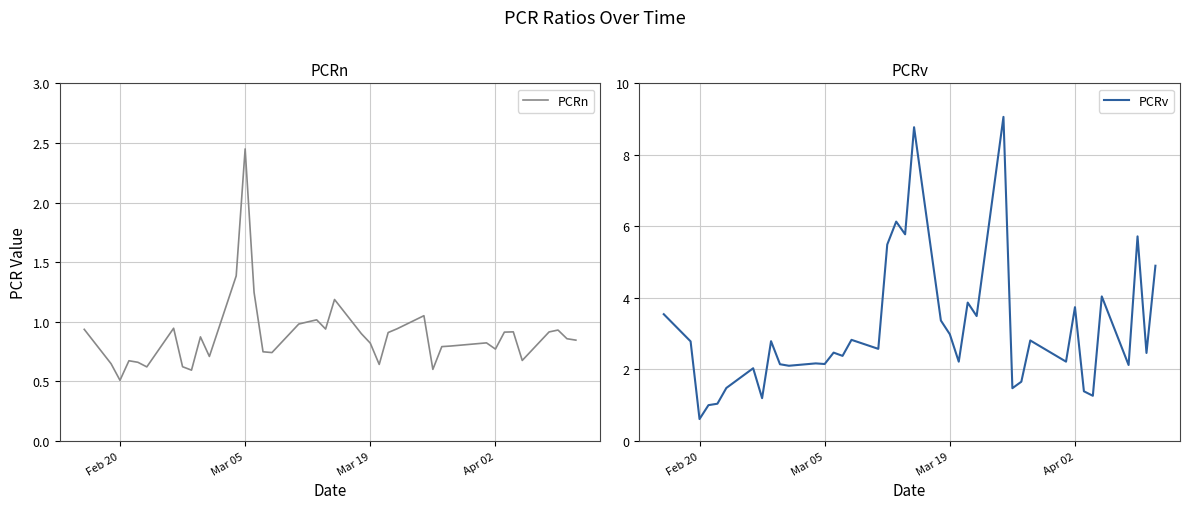

Is it true that PCRv equals 1.6 at Mar 19?

False